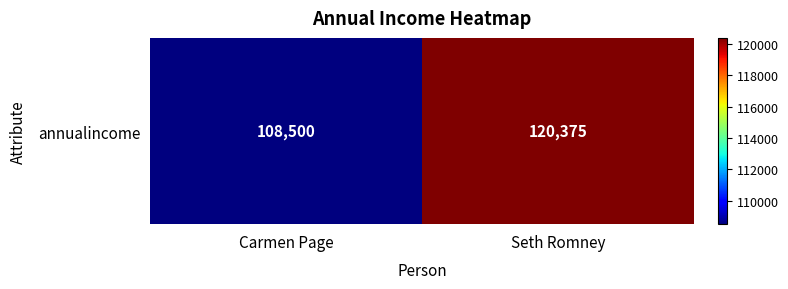

What is the sum of all values?

228875